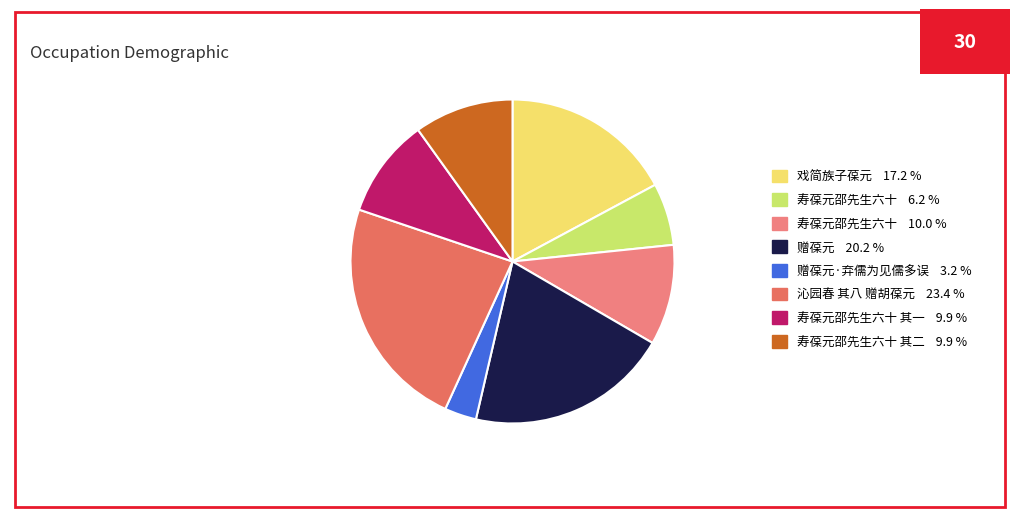

How many slices are in this pie chart?

8